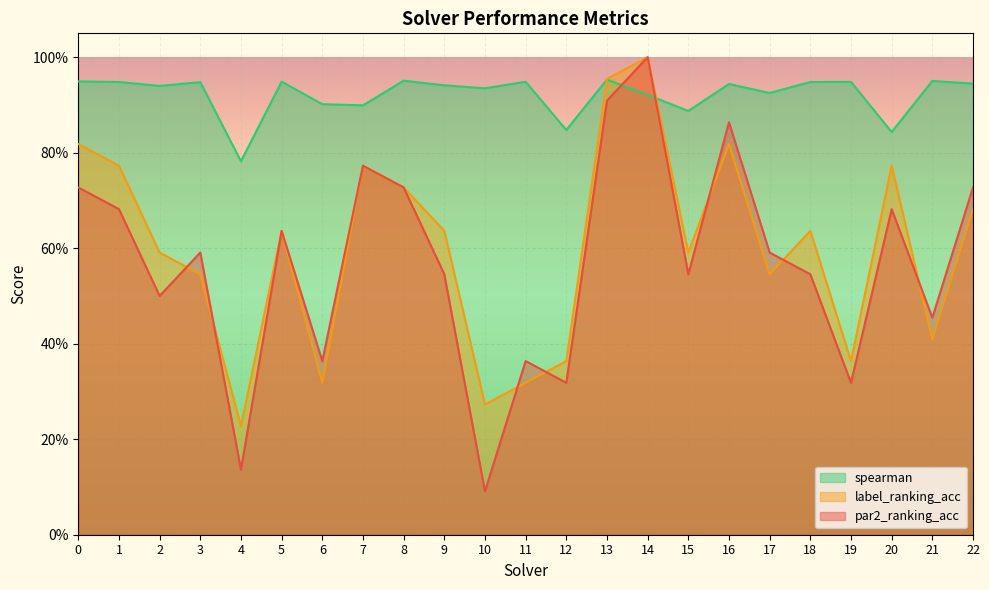

At which label does spearman reach its peak?

13